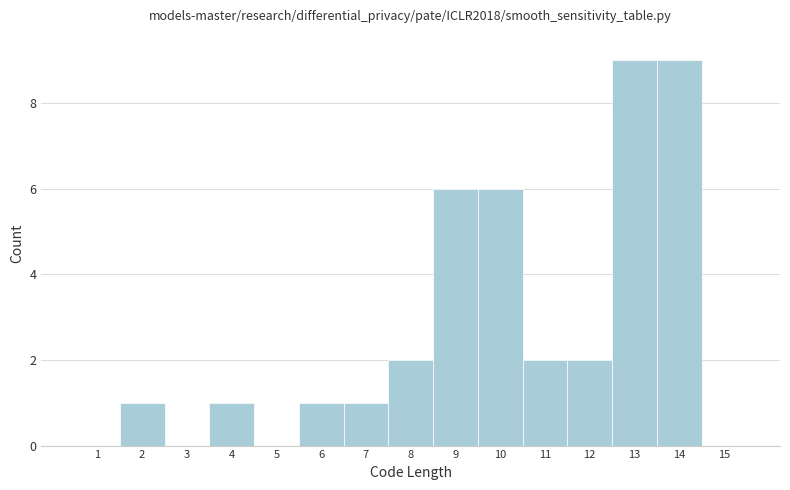

Reading left to right, extract all data points from this chart.

1=0	2=1	3=0	4=1	5=0	6=1	7=1	8=2	9=6	10=6	11=2	12=2	13=9	14=9	15=0